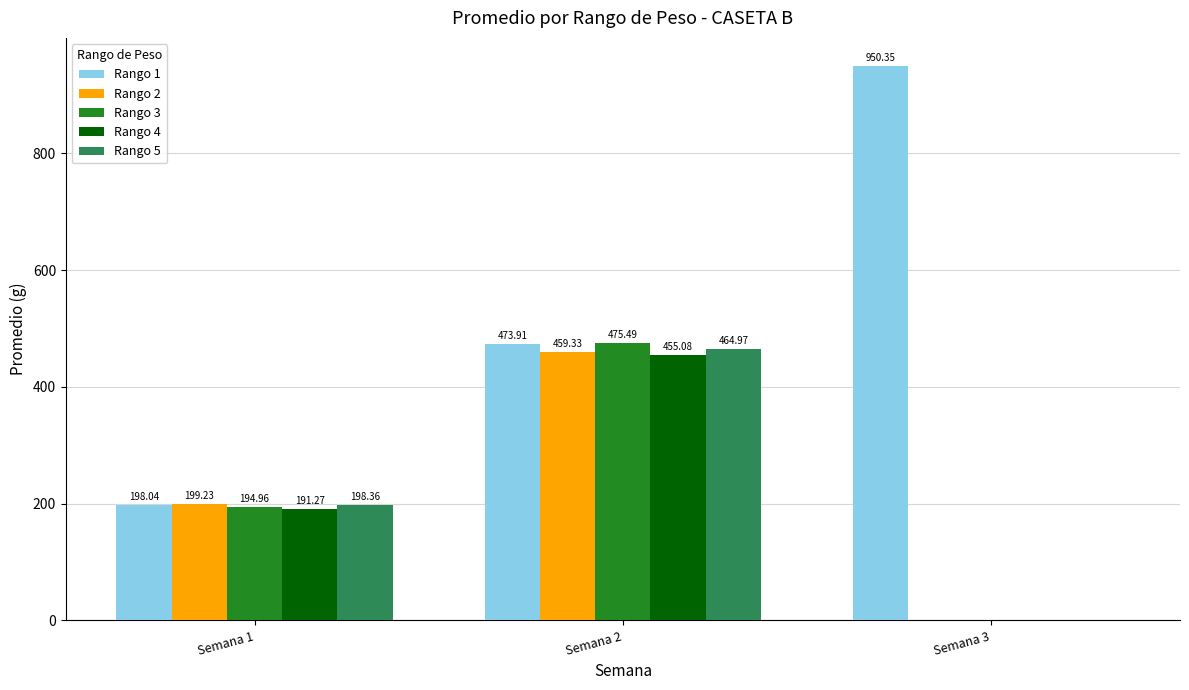

Which series changed the most between Semana 2 and Semana 3?

Rango 1